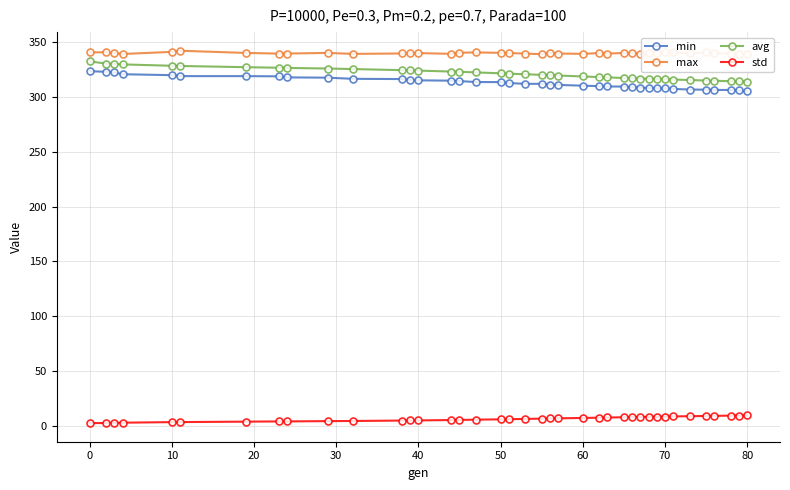

How many series are shown in this chart?

4